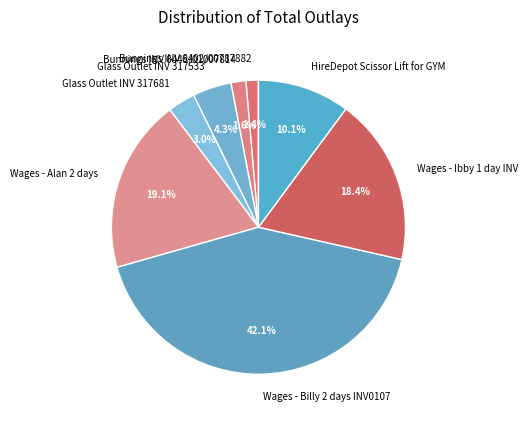

Count the number of slices in the pie.

8